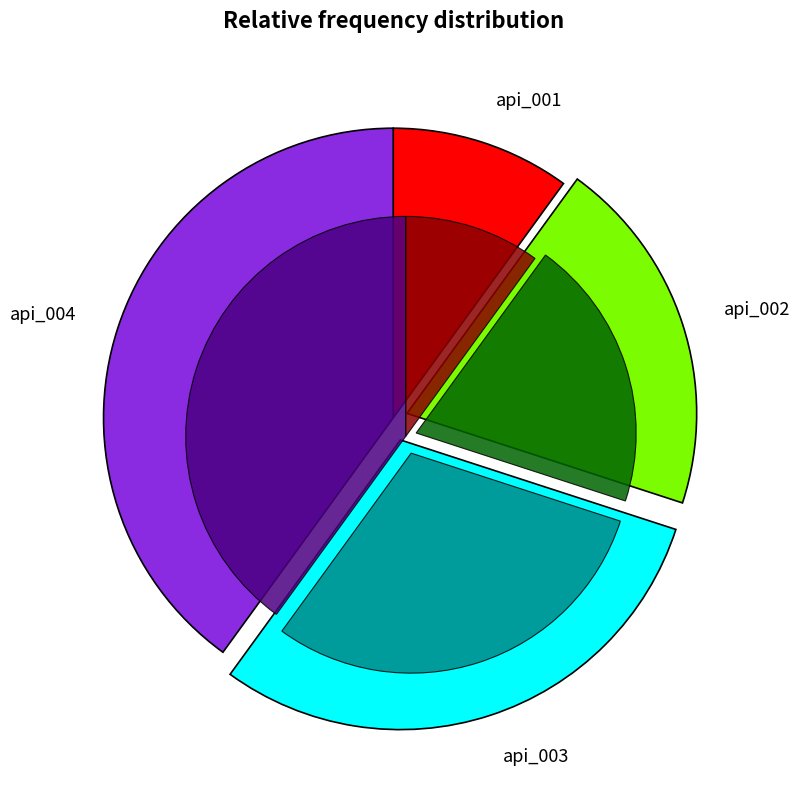

The api_002 slice represents 14% of the pie. True or false?

False